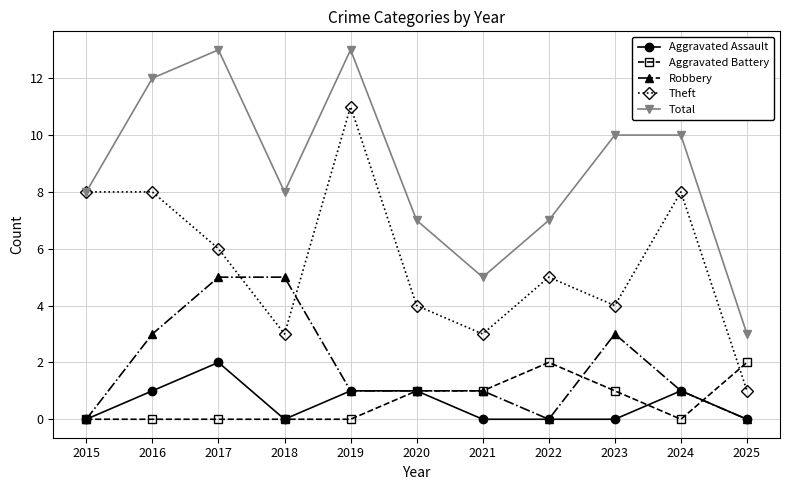

What is the total value across all series at 2018?

16